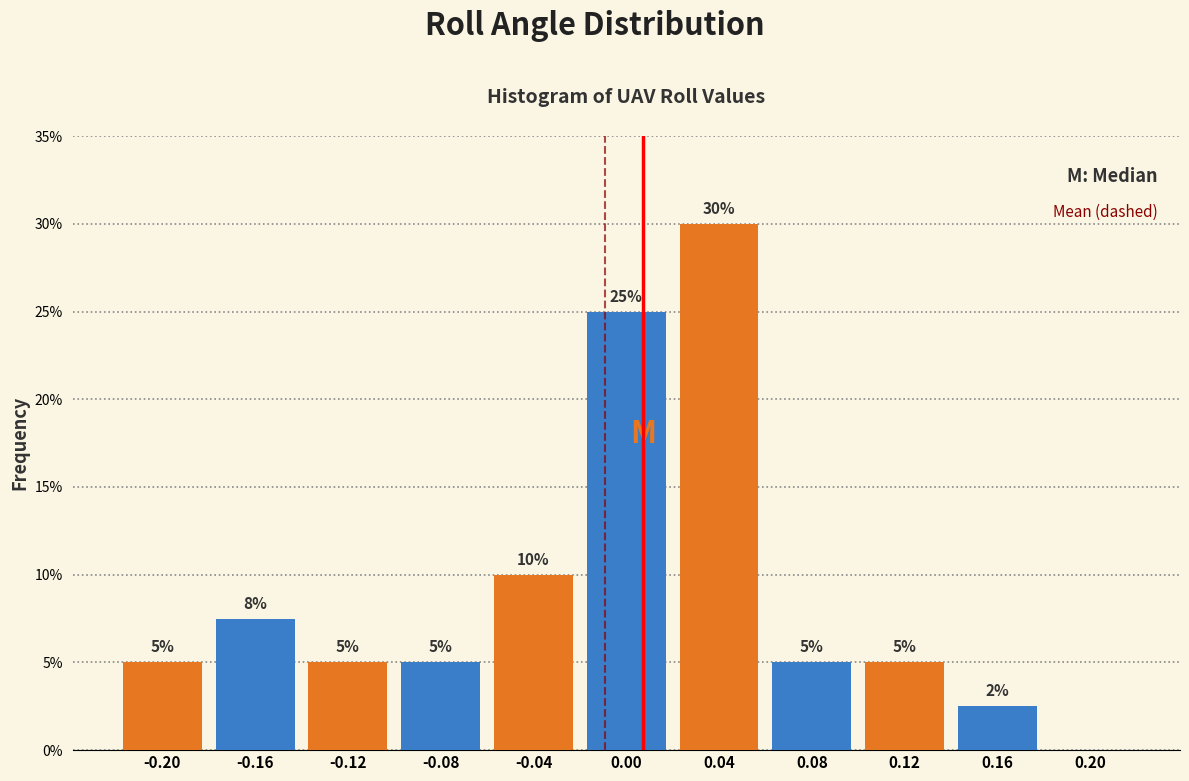

Over which range of the x-axis is the bar tallest?

0.02 to 0.06